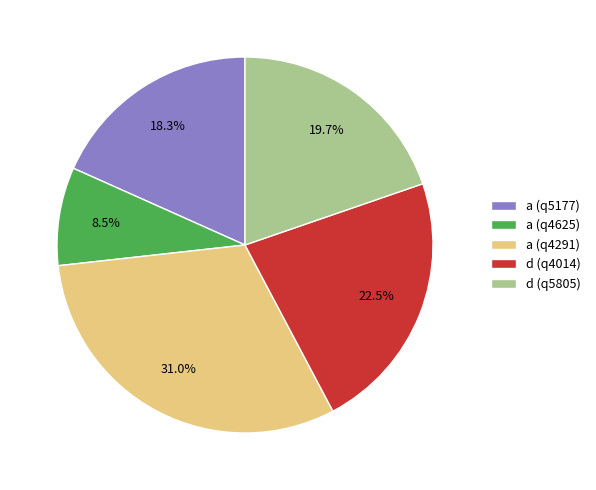

Which has a higher value, a (q4625) or a (q5177)?

a (q5177)